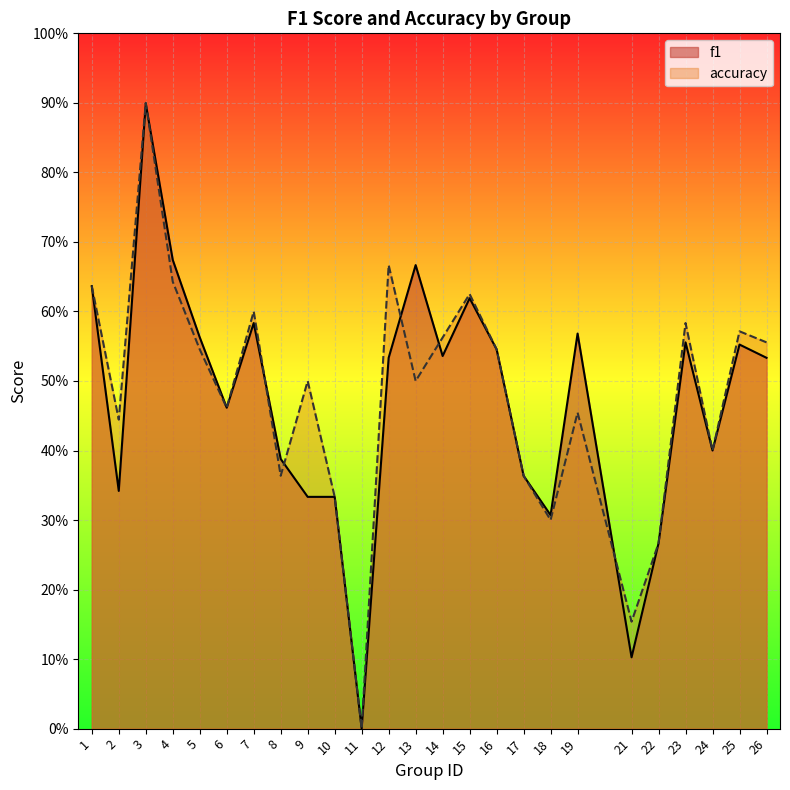

How many times do accuracy and f1 cross each other?

6